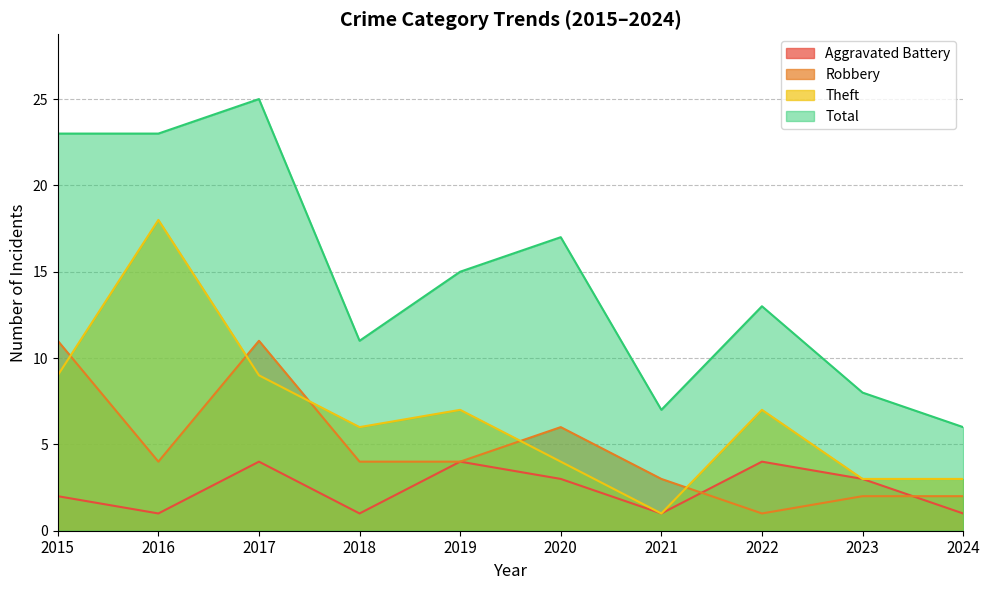

How many values in the Theft series are below 7?

5